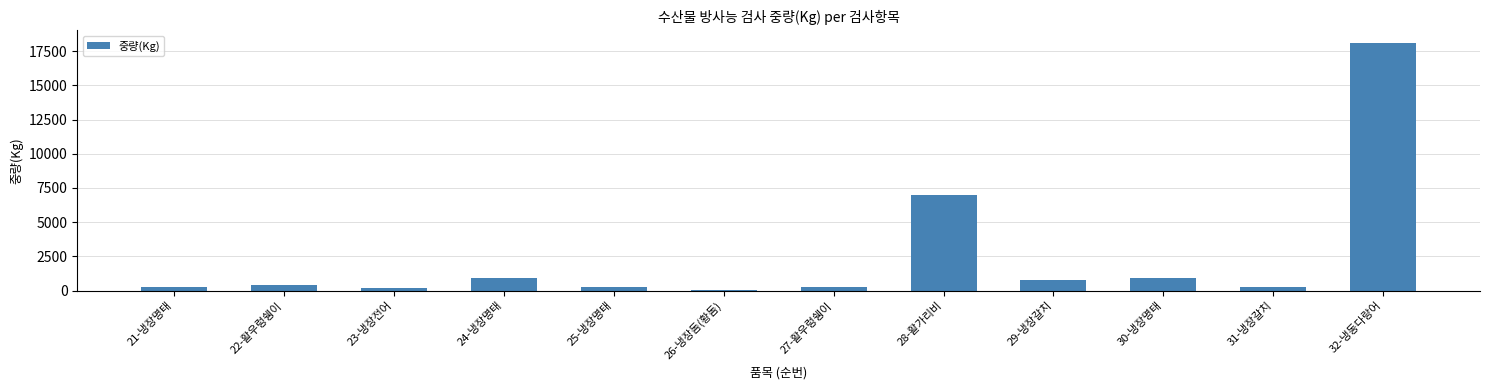

At which label is the value closest to 9085?

28-활가리비